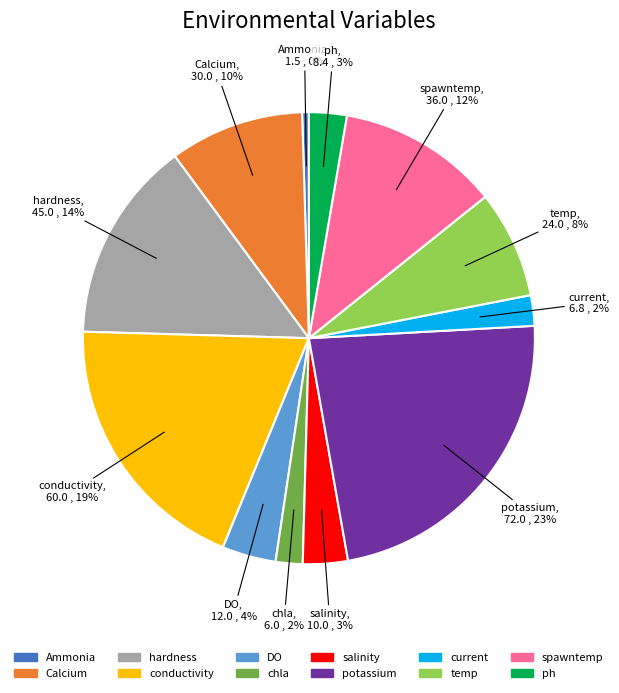

Is the sum of hardness and conductivity greater than half?

No